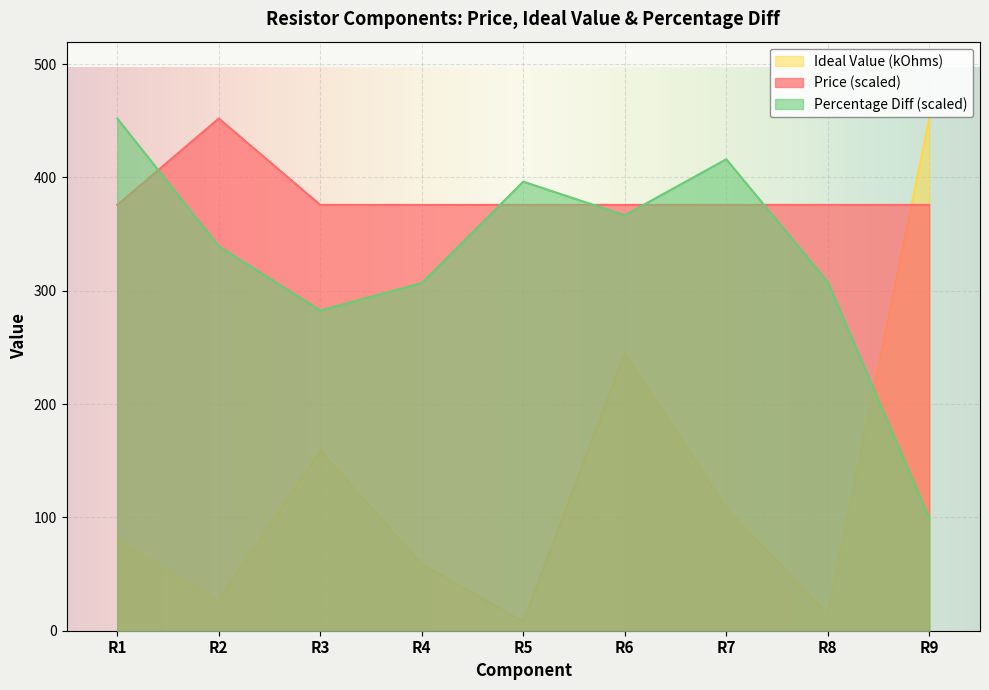

Which series has the largest total across all categories?

Price (scaled)